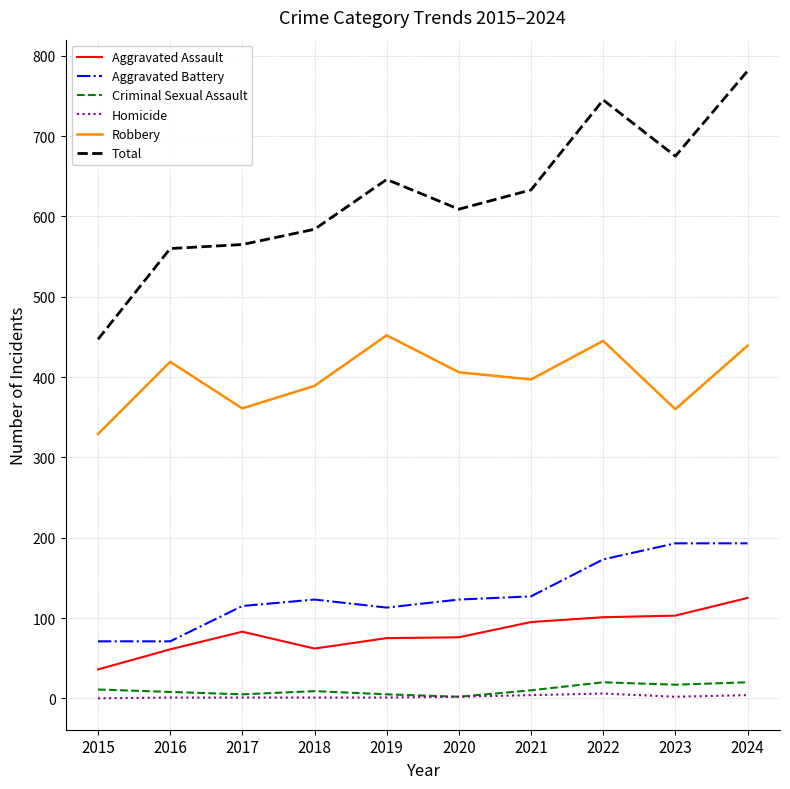

What is the difference between the highest and lowest values at 2015?

447